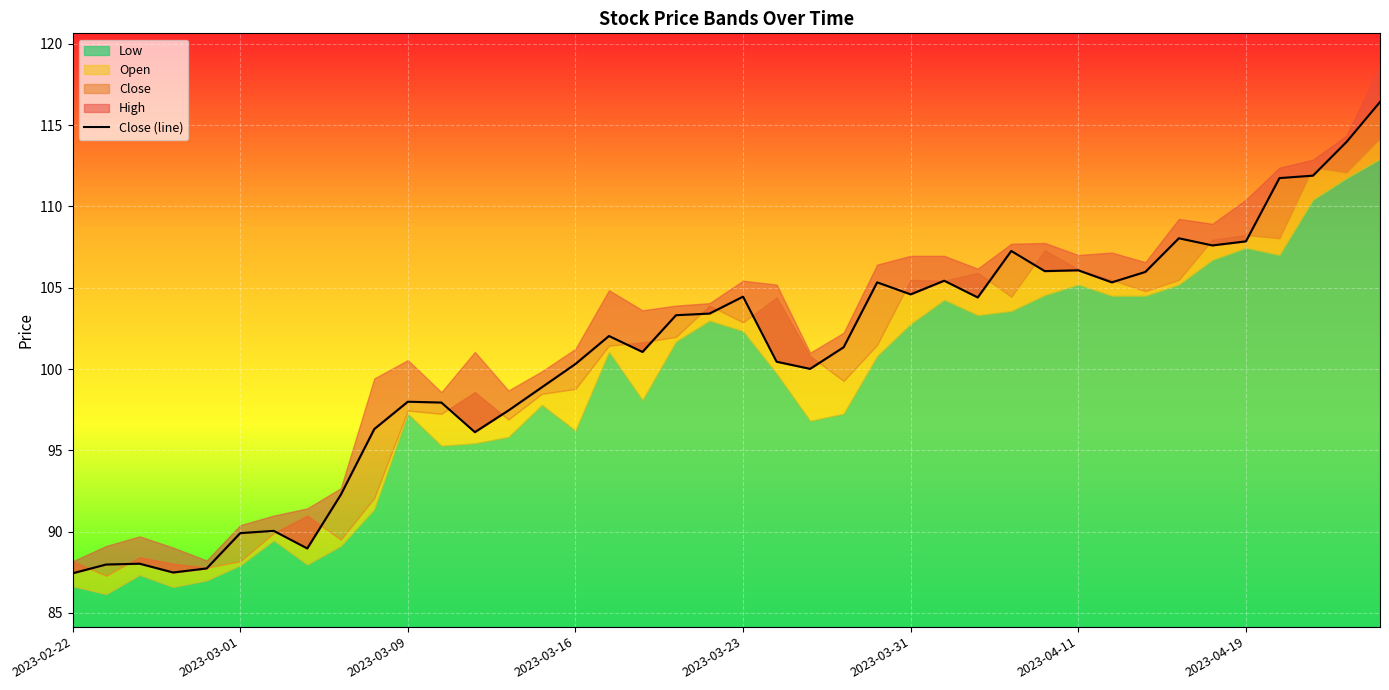

What is the average value?

100.7